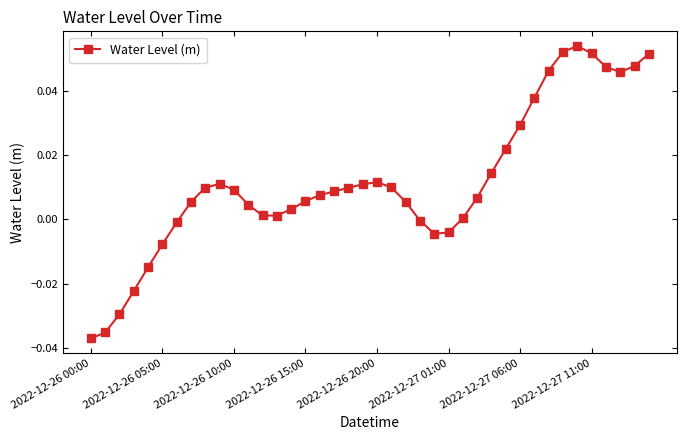

What is the sum of all values?

0.5